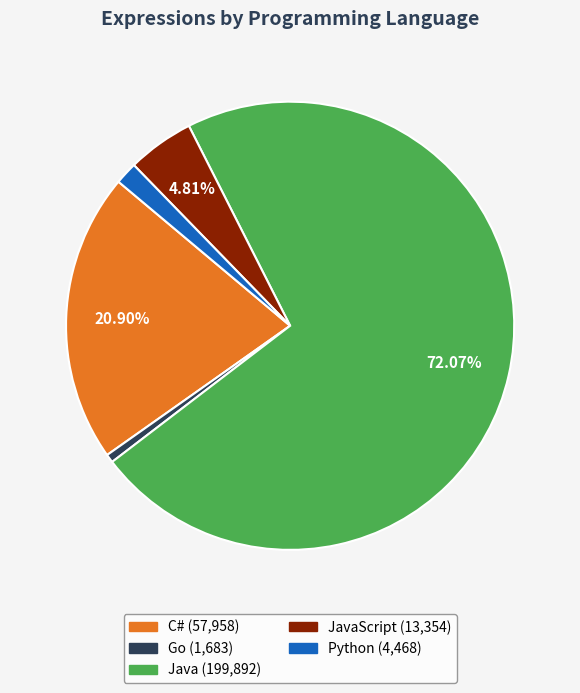

How many segments does this pie chart have?

5